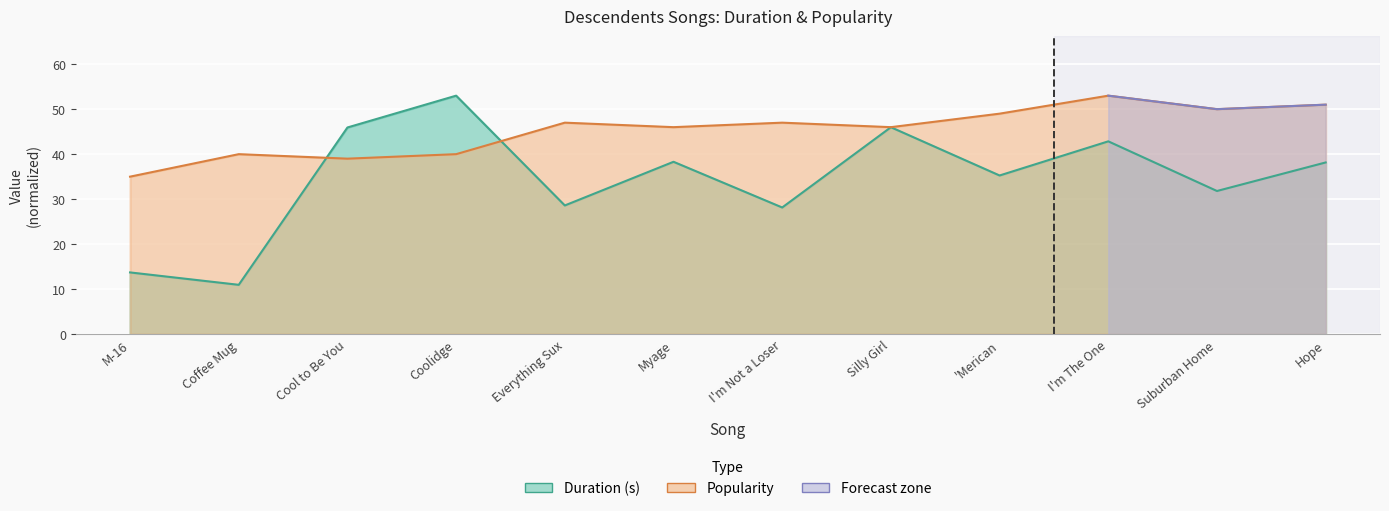

True or false: Duration (s) has more than 1 interior local peaks.

True